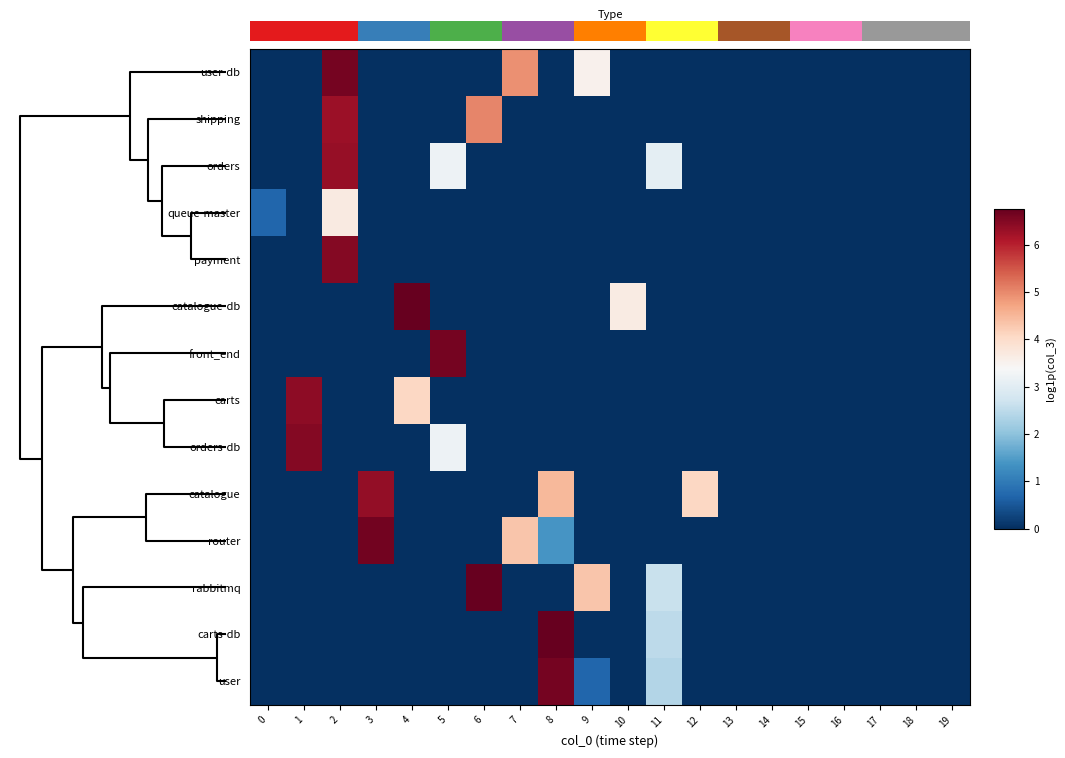

How many categories are shown in the chart?

20